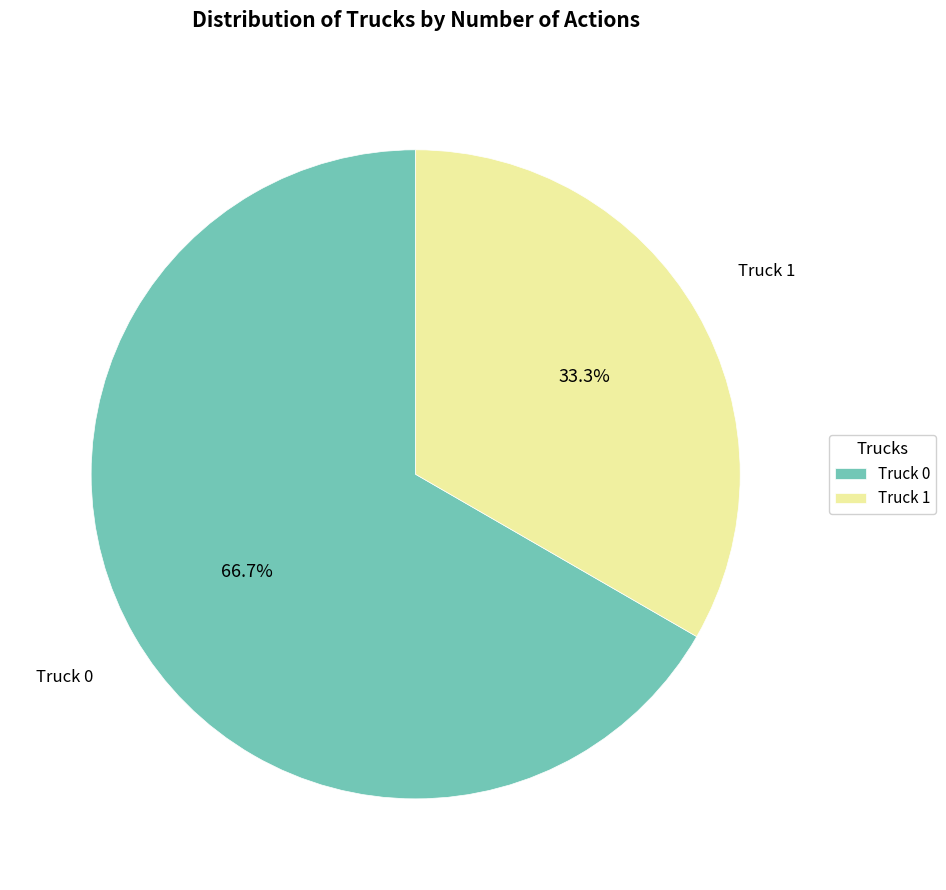

To the nearest percent, what percentage of the pie is Truck 0?

67%